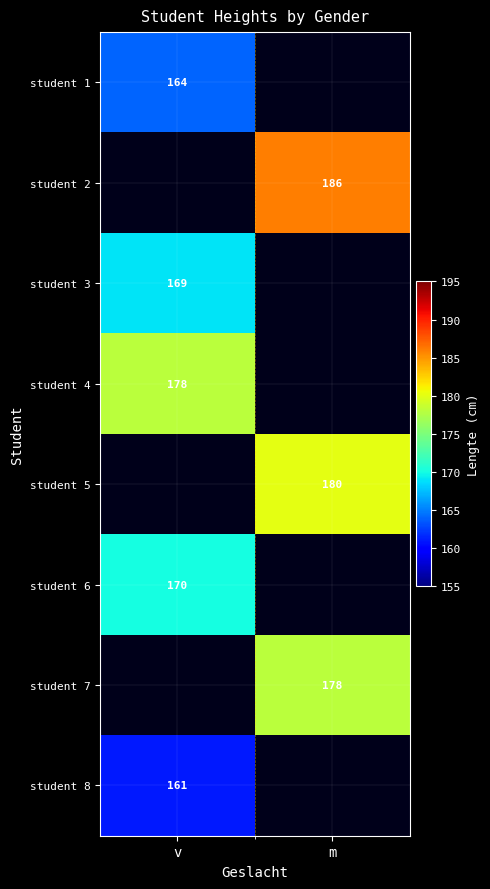

Which label corresponds to the smallest value in the chart?

v